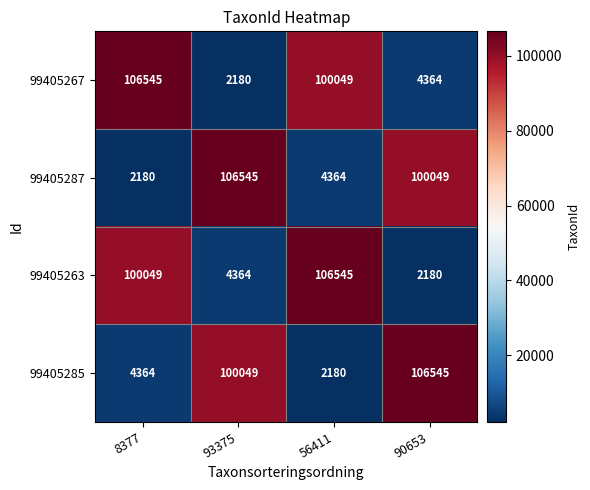

What is the sum of all 99405267 values?

213138